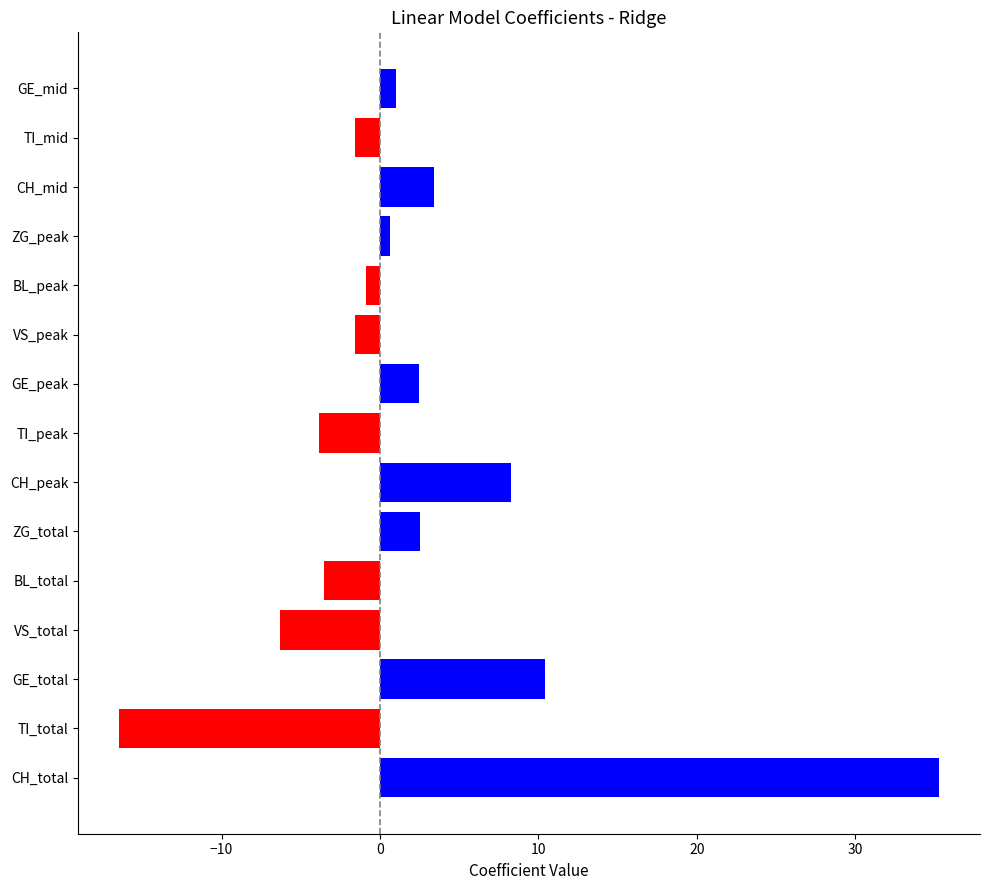

At which label is the value closest to 9?

CH_peak